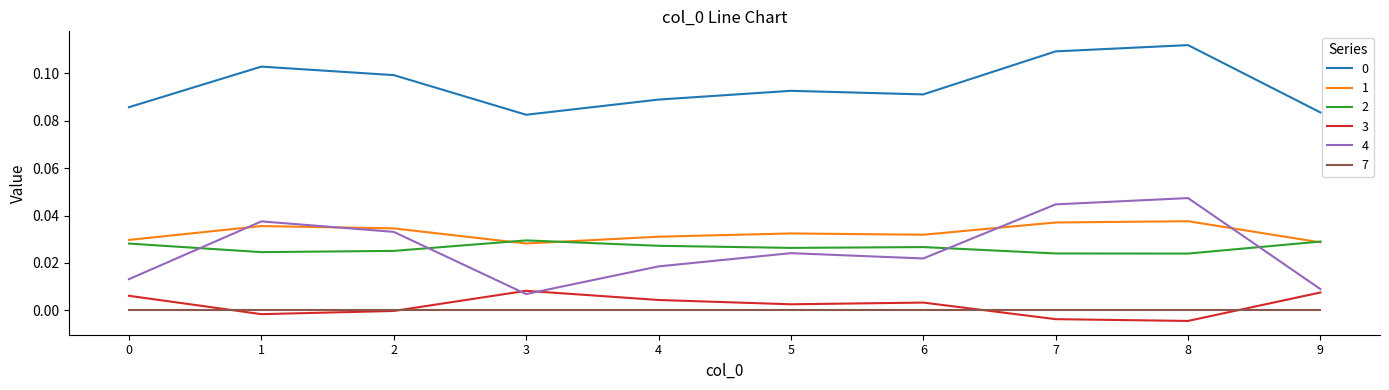

True or false: 2 and 0 intersect in this chart.

False